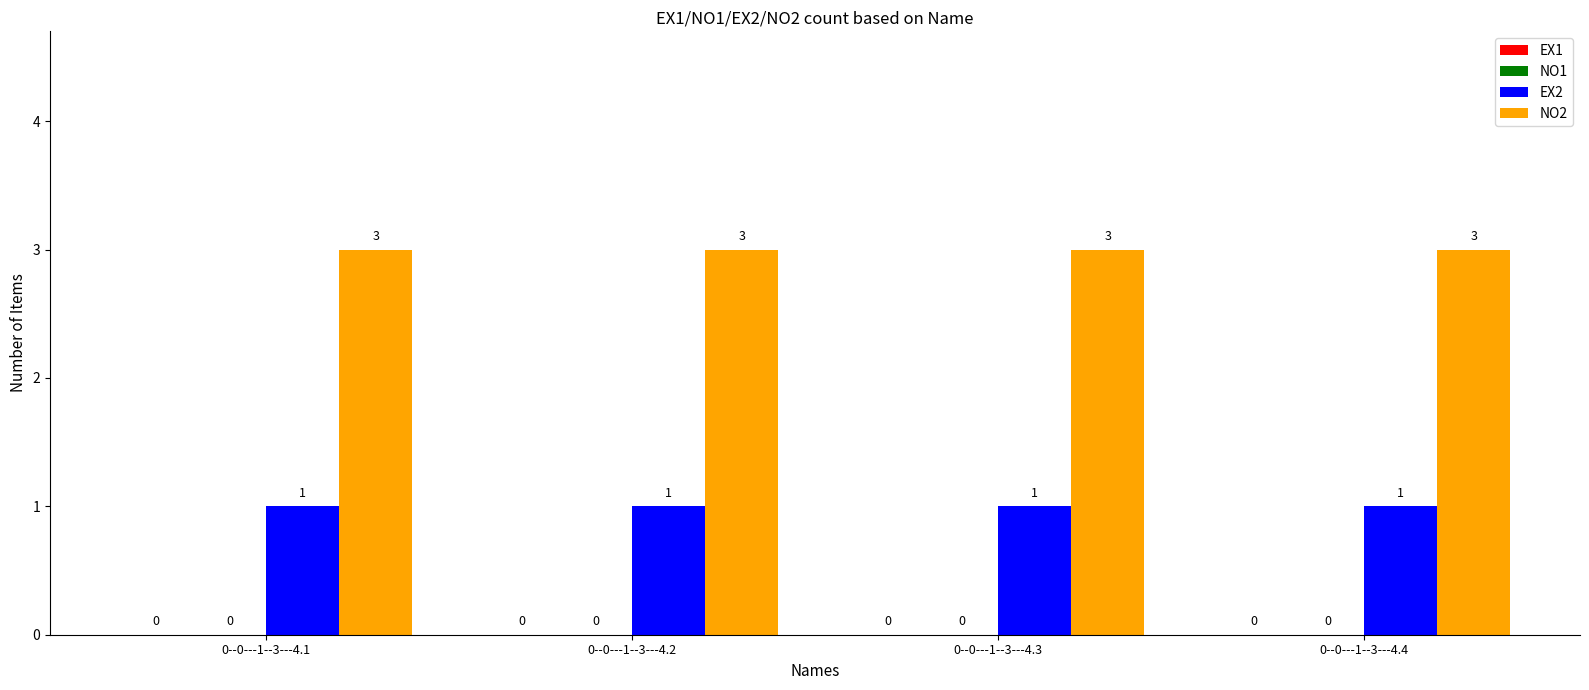

How many bars are there in each group?

2